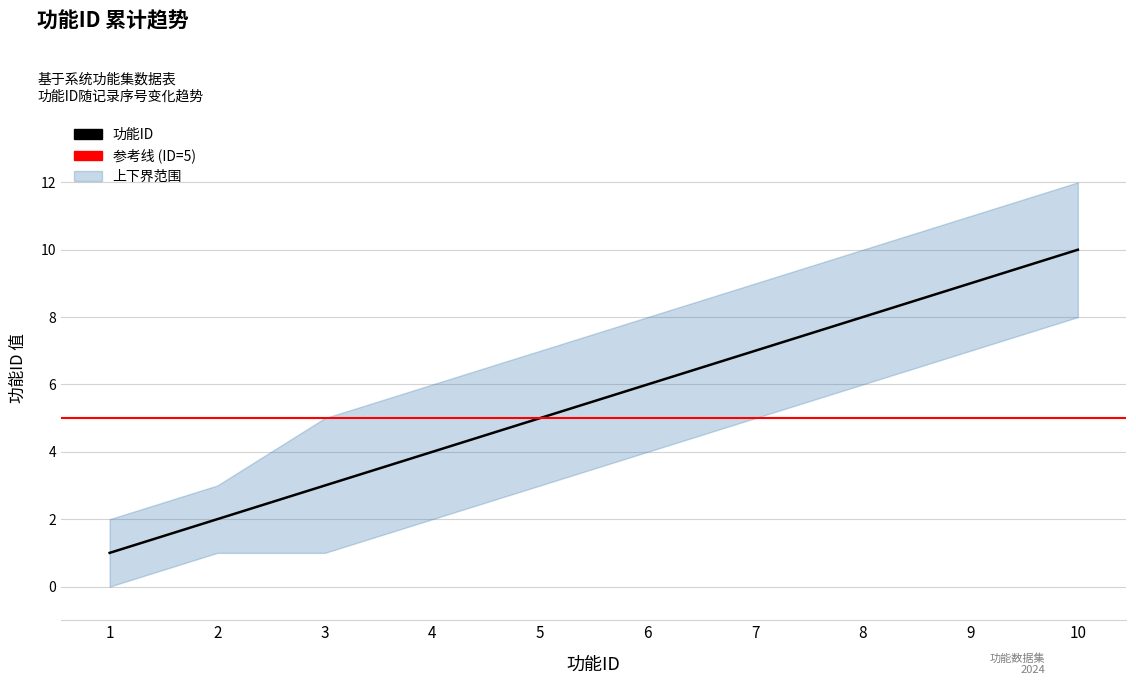

How many lines are shown in the chart?

1